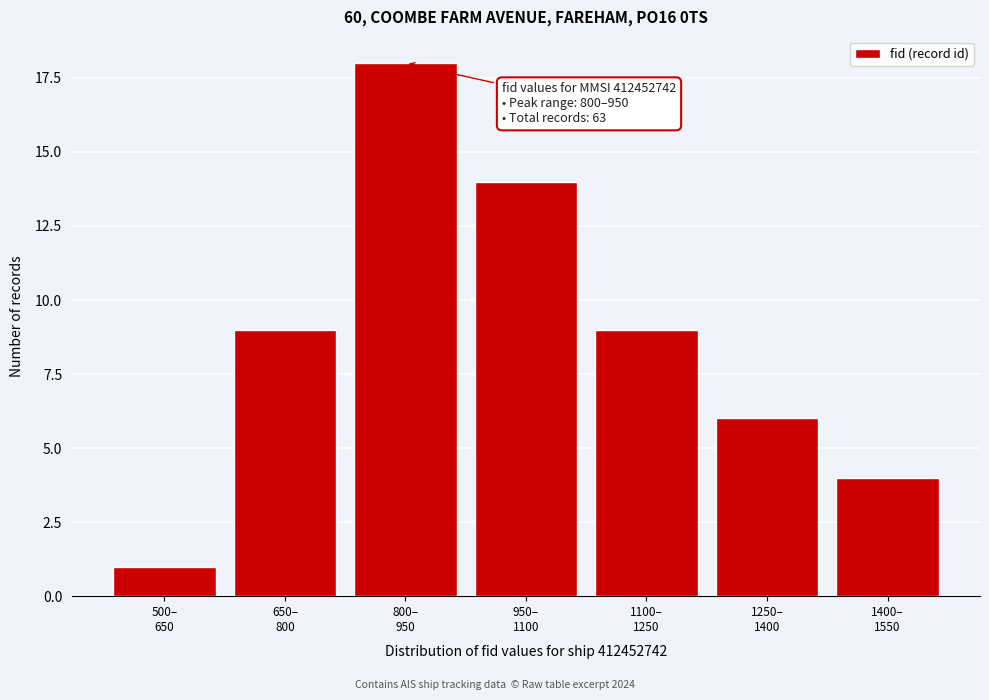

Reading left to right, what are all the values shown in this chart?

1	9	18	14	9	6	4